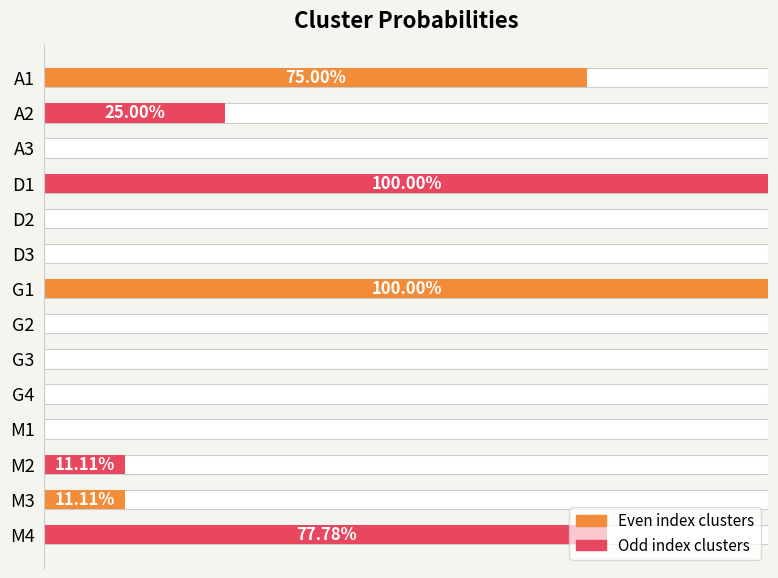

Does the chart contain any negative values?

No